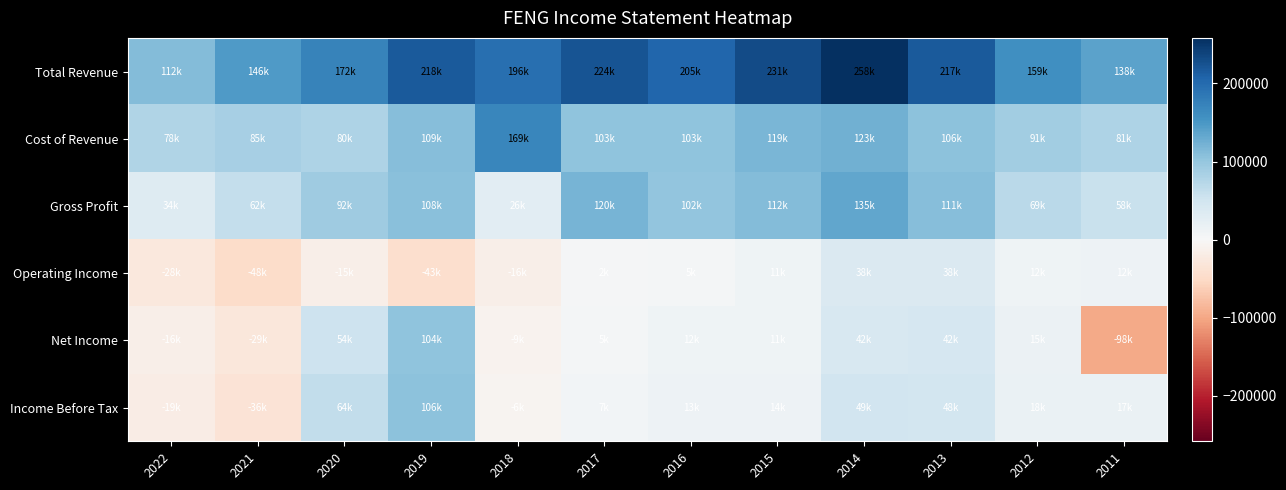

At which category is the sum across all series the highest?

2014